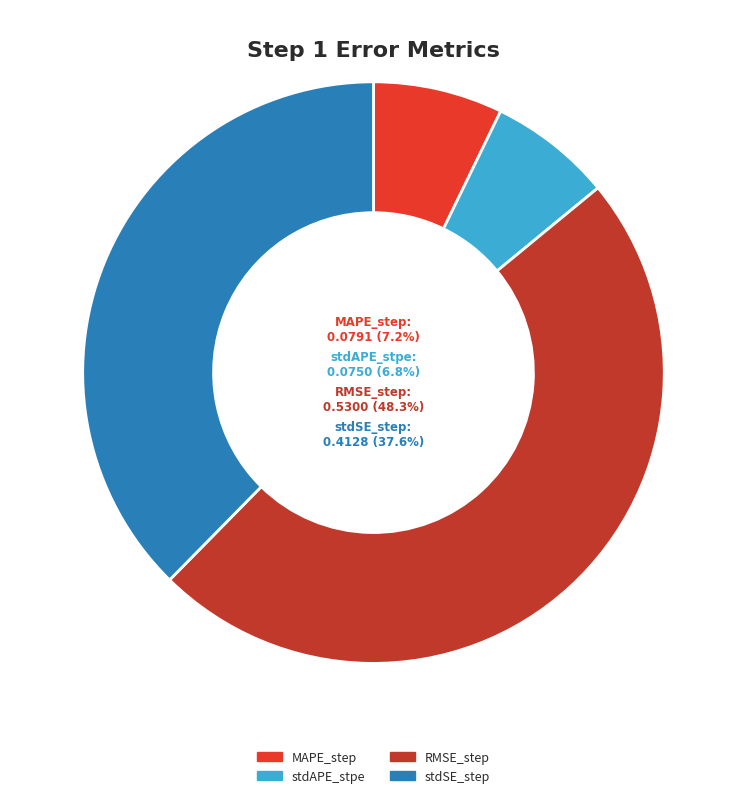

Which category has the biggest portion of the pie?

RMSE_step